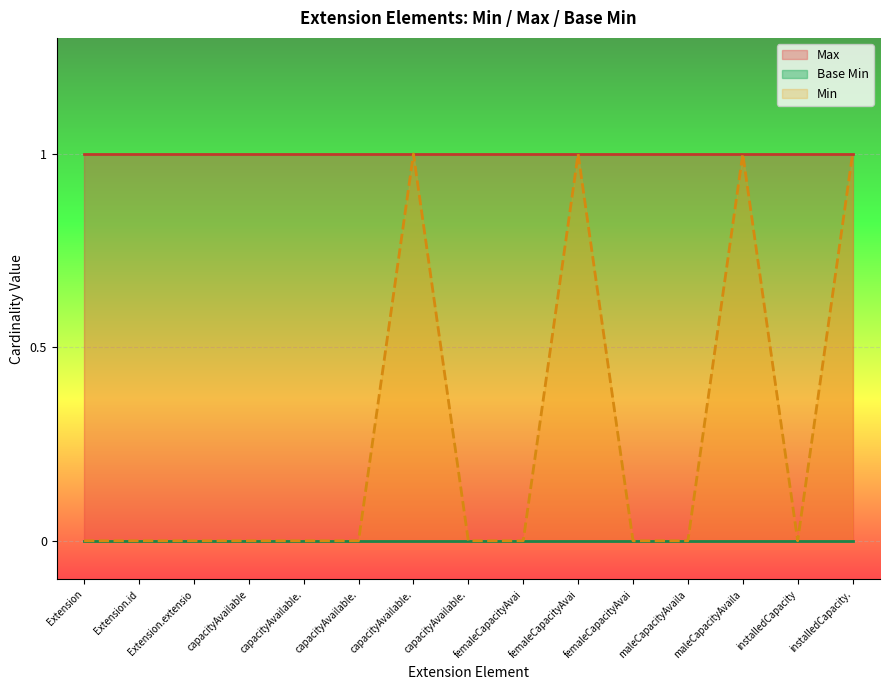

Rank the categories by Max value from highest to lowest.

Extension, Extension.id, Extension.extension, Extension.extension:capacityAvailable, Extension.extension:capacityAvailable.id, Extension.extension:capacityAvailable.extension, Extension.extension:capacityAvailable.url, Extension.extension:capacityAvailable.value[x], Extension.extension:femaleCapacityAvailable, Extension.extension:femaleCapacityAvailable.url, Extension.extension:femaleCapacityAvailable.value[x], Extension.extension:maleCapacityAvailable, Extension.extension:maleCapacityAvailable.url, Extension.extension:installedCapacity, Extension.extension:installedCapacity.url